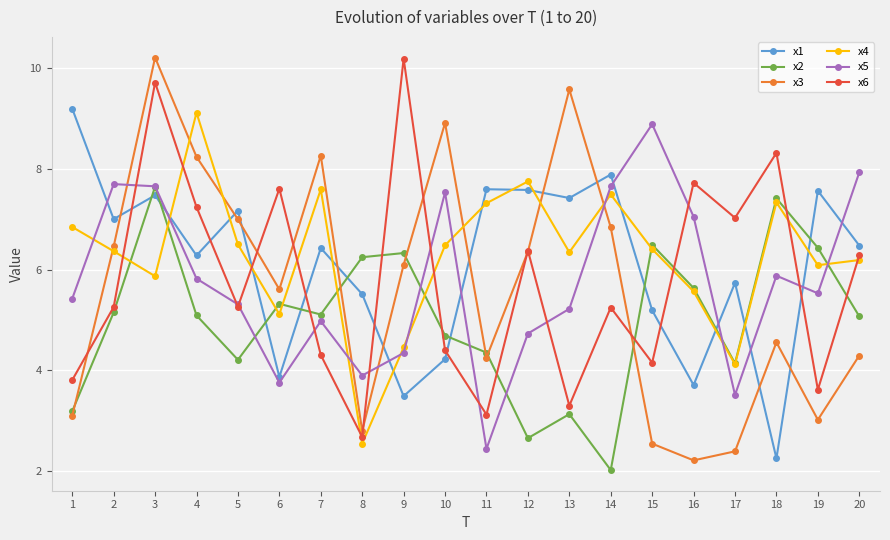

What is the minimum value for x4?

2.5